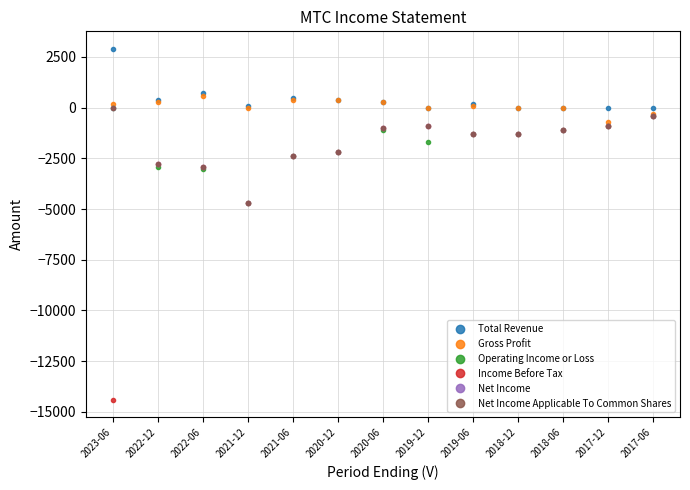

Which category has the highest value in the Net Income series?

2023-06